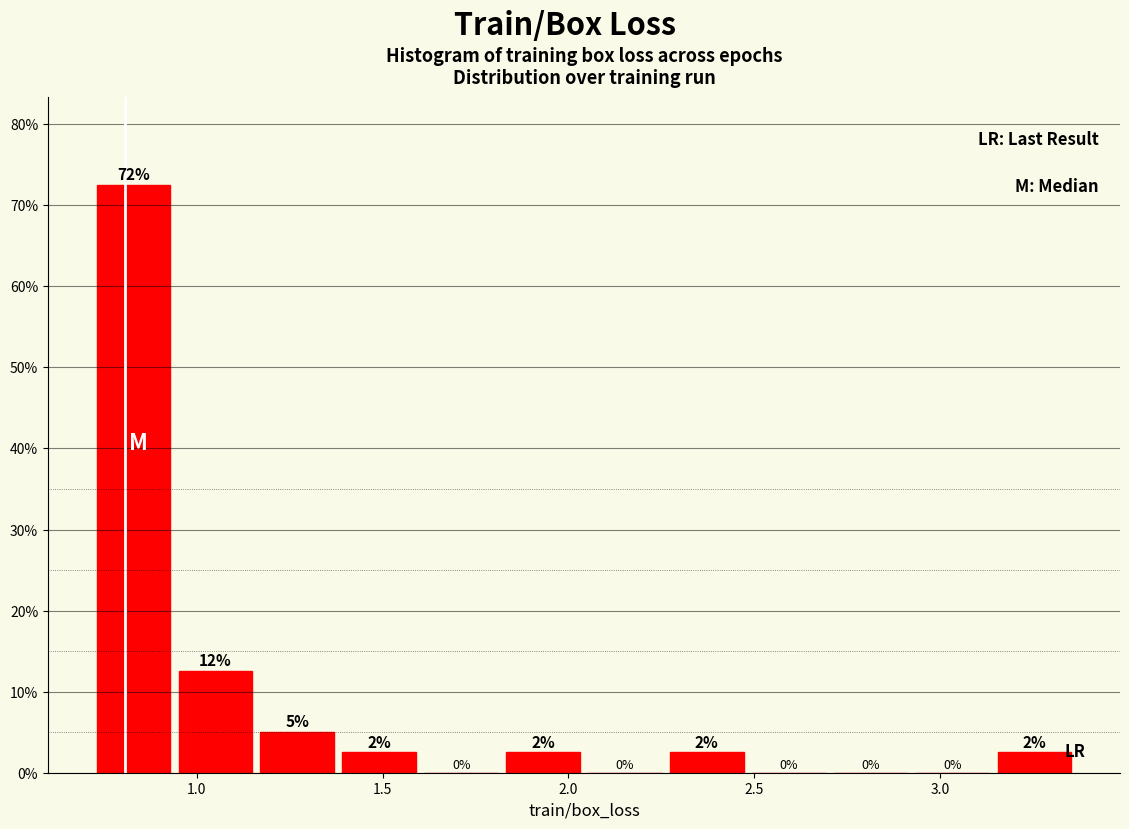

Which range on the x-axis has the tallest bar?

0.70 to 0.95